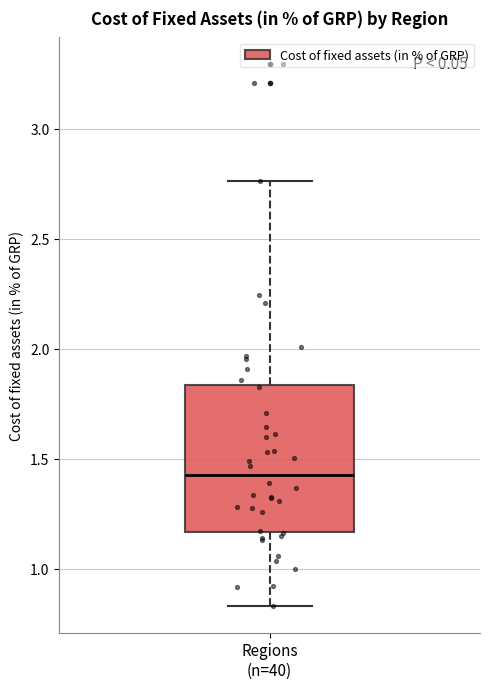

Transcribe this box plot: give where the median line is, the range the box spans, and where the two whiskers end, as read against the y-axis. The values are not printed on the chart, so give them approximately, as read against the axis.

median 1.45, box 1.15 to 1.85, whiskers 0.85 to 2.75